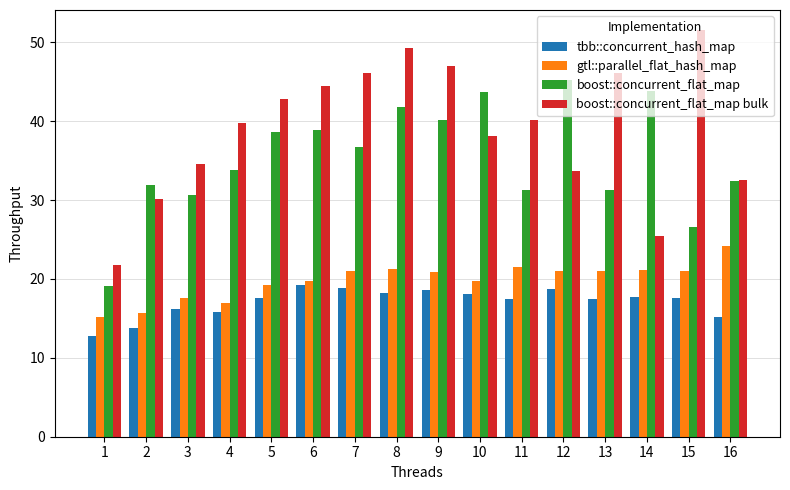

How many values in the boost::concurrent_flat_map series exceed 36?

8